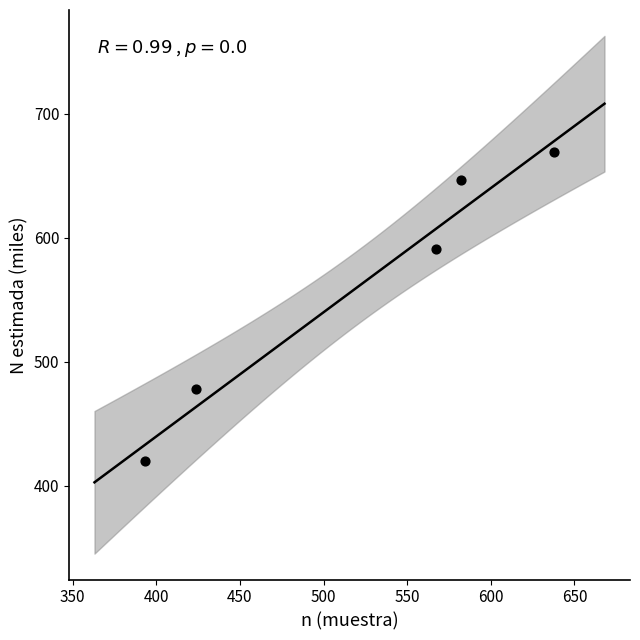

What is the range of X values (max minus min)?

245.0